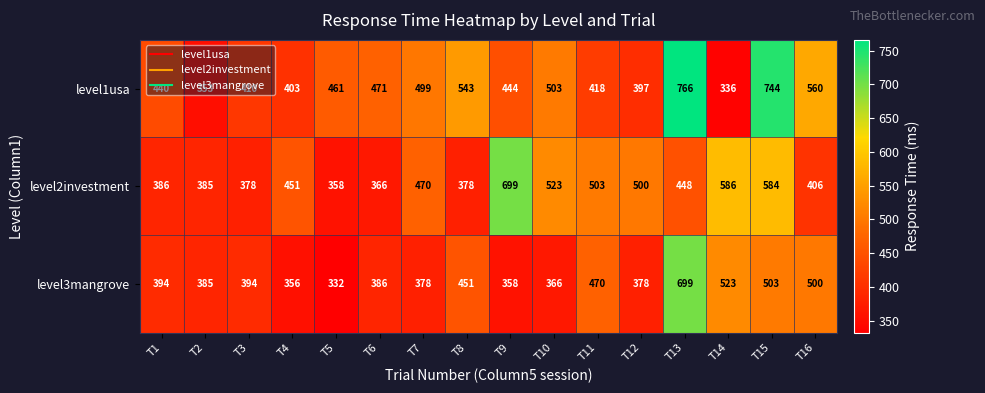

How many data points does each series have?

16